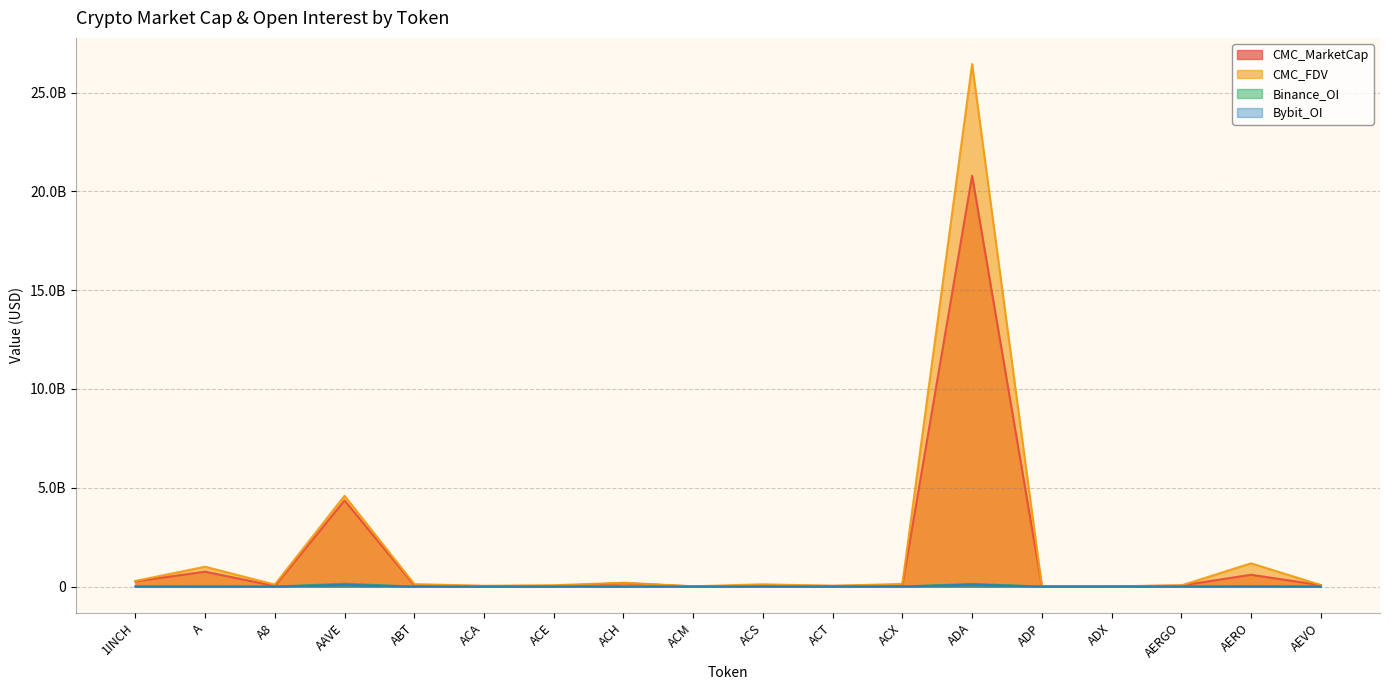

Reading left to right, what are all the values shown in this chart?

CMC_MarketCap: 1INCH=264668051.2	A=755062401.9	A8=30408171.8	AAVE=4358272513.1	ABT=66742456.5	ACA=28446317.4	ACE=31435339.9	ACH=177219431.7	ACM=6268194.0	ACS=55056567.9	ACT=36958399.0	ACX=67767497.2	ADA=20791338231.2	ADP=7819604.7	ADX=11503673.1	AERGO=55693205.0	AERO=598388037.1	AEVO=74071551.2
CMC_FDV: 1INCH=284799063.0	A=1005886657.6	A8=101313190.5	AAVE=4594733796.6	ABT=125961994.8	ACA=39012092.6	ACE=70461010.2	ACH=192271219.2	ACM=15181251.7	ACS=117203644.0	ACT=36958399.0	ACX=137400247.7	ADA=26441581701.7	ADP=16871384.2	ADX=11667011.3	AERGO=57415675.8	AERO=1178271861.8	AEVO=81611949.3
Binance_OI: 1INCH=3807113.0	A=8316601.0	A8=0.0	AAVE=144012241.0	ABT=0.0	ACA=0.0	ACE=1867655.0	ACH=4230749.0	ACM=0.0	ACS=0.0	ACT=7765731.0	ACX=1834821.0	ADA=135844964.0	ADP=0.0	ADX=0.0	AERGO=0.0	AERO=8142581.0	AEVO=3306278.0
Bybit_OI: 1INCH=3697915.0	A=4163428.0	A8=1031783.0	AAVE=91489334.0	ABT=0.0	ACA=0.0	ACE=694587.0	ACH=3024267.0	ACM=0.0	ACS=0.0	ACT=2064450.0	ACX=650761.0	ADA=100931932.0	ADP=0.0	ADX=0.0	AERGO=3892583.0	AERO=10548932.0	AEVO=3194129.0